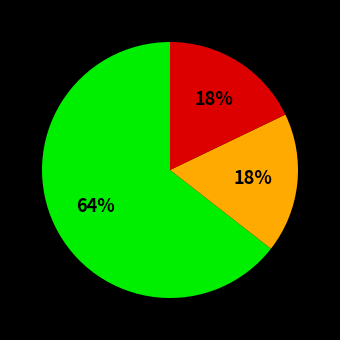

To the nearest percent, what is the average slice percentage?

33%